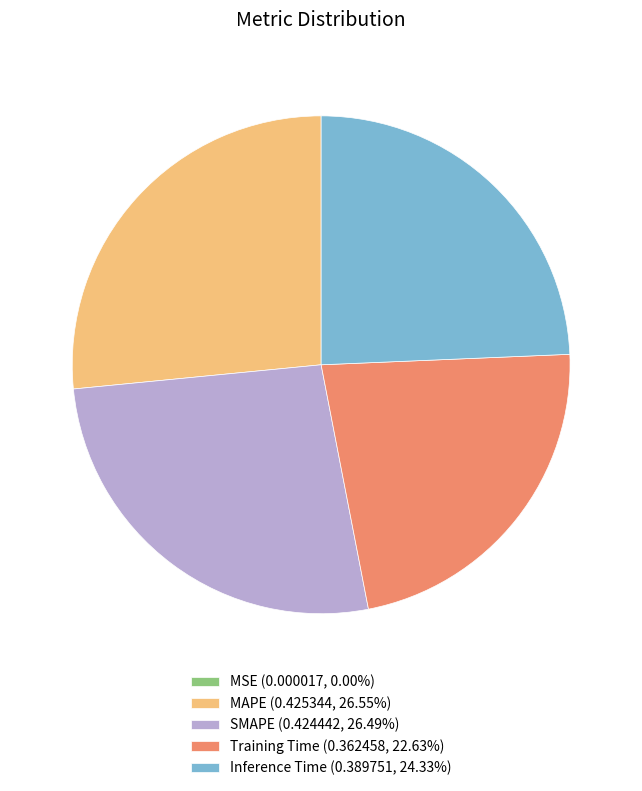

Combined, do Training Time (0.362458, 22.63%) and Inference Time (0.389751, 24.33%) account for over 50%?

No